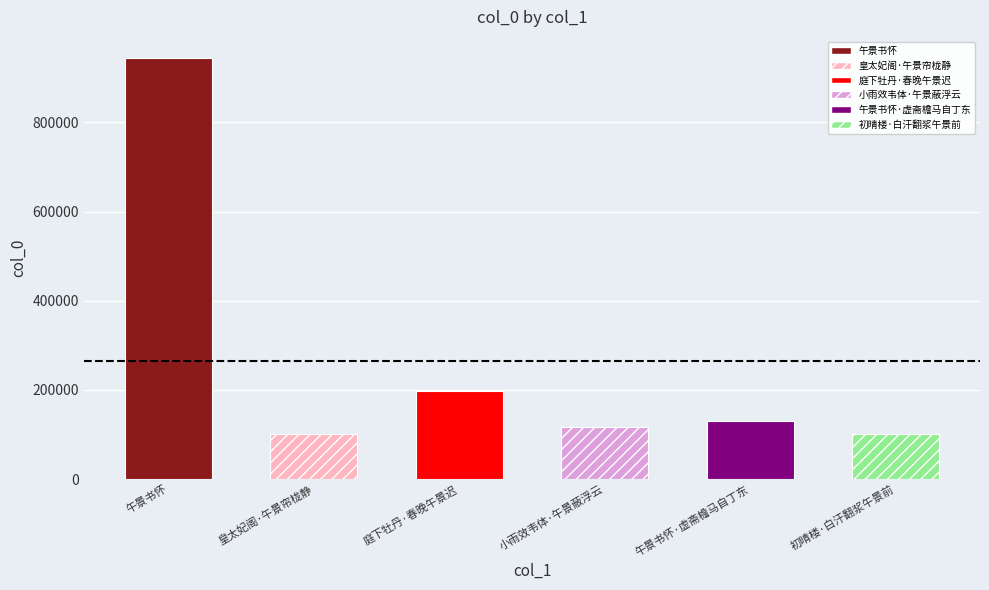

What is the difference between the maximum and minimum values?

844361